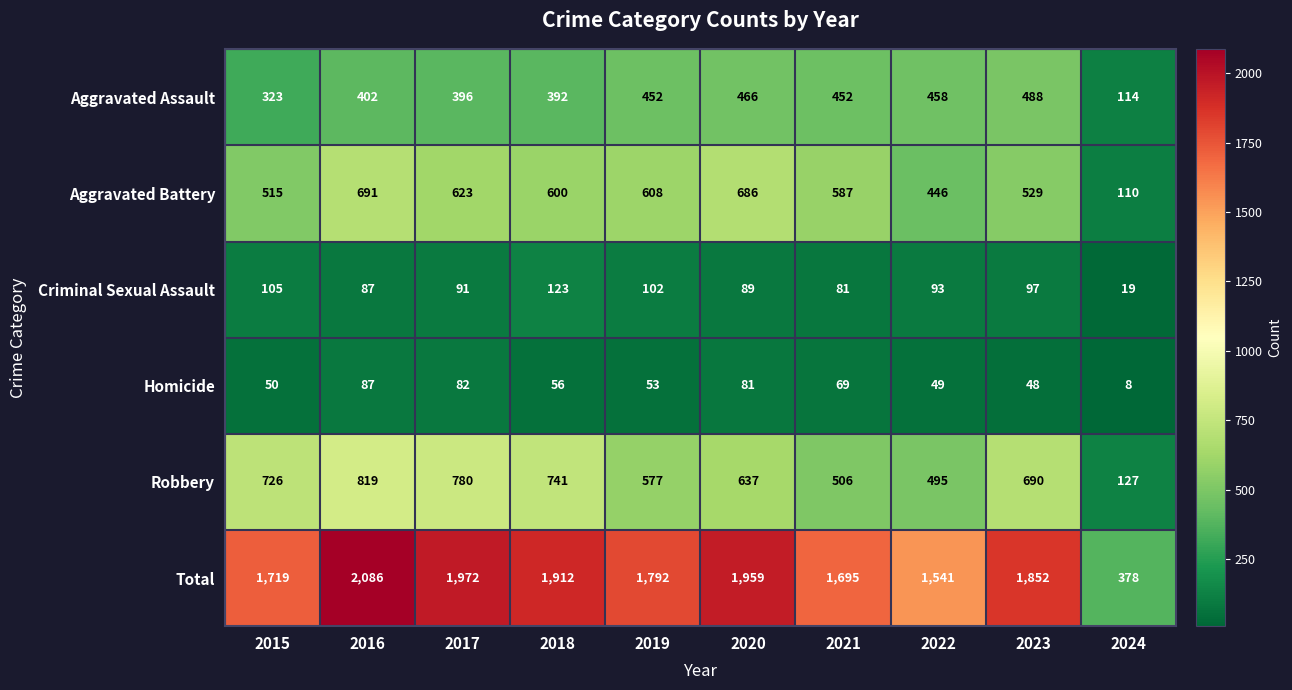

What is the greatest value displayed?

2086